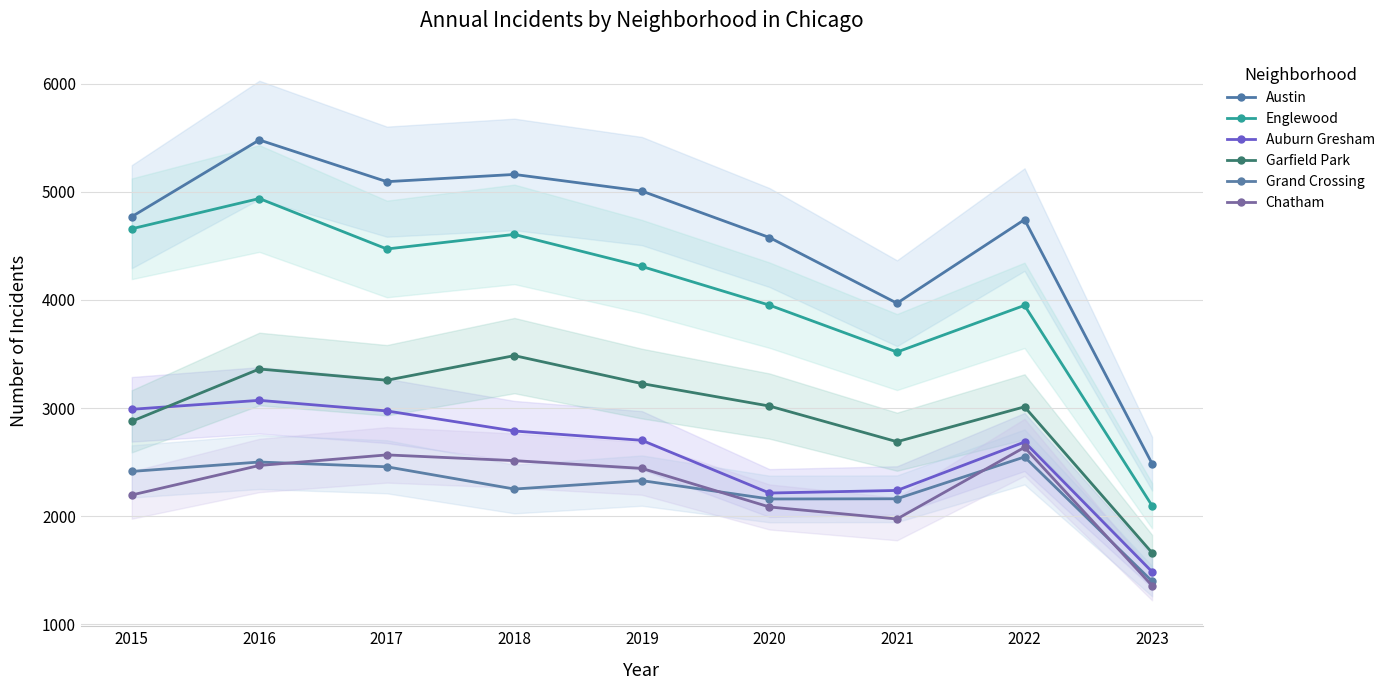

At which label is Chatham closest to 1996?

2021